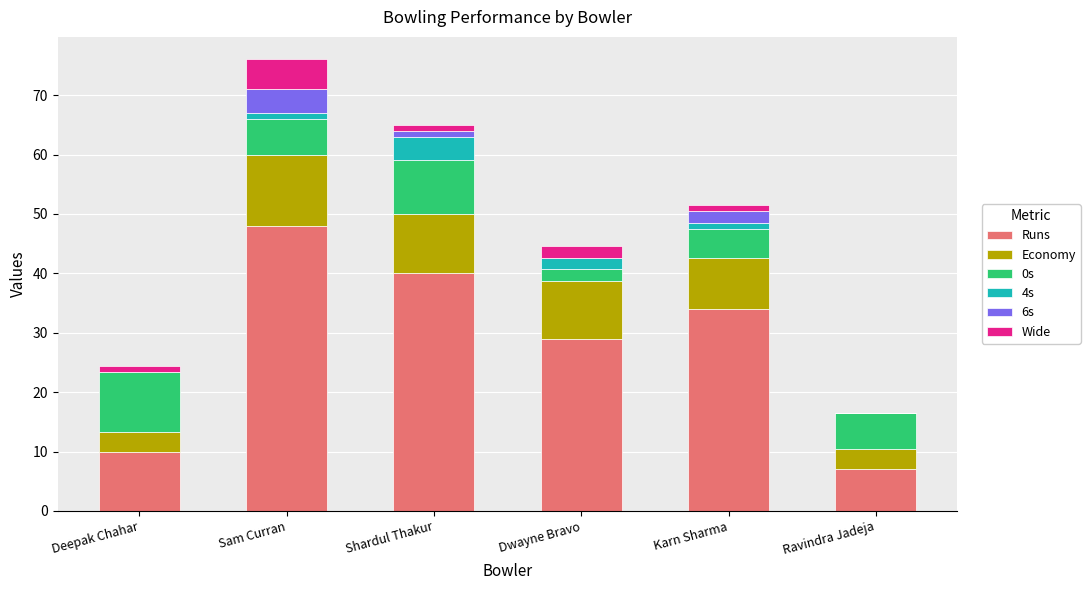

At which category is the sum across all series the highest?

Sam Curran